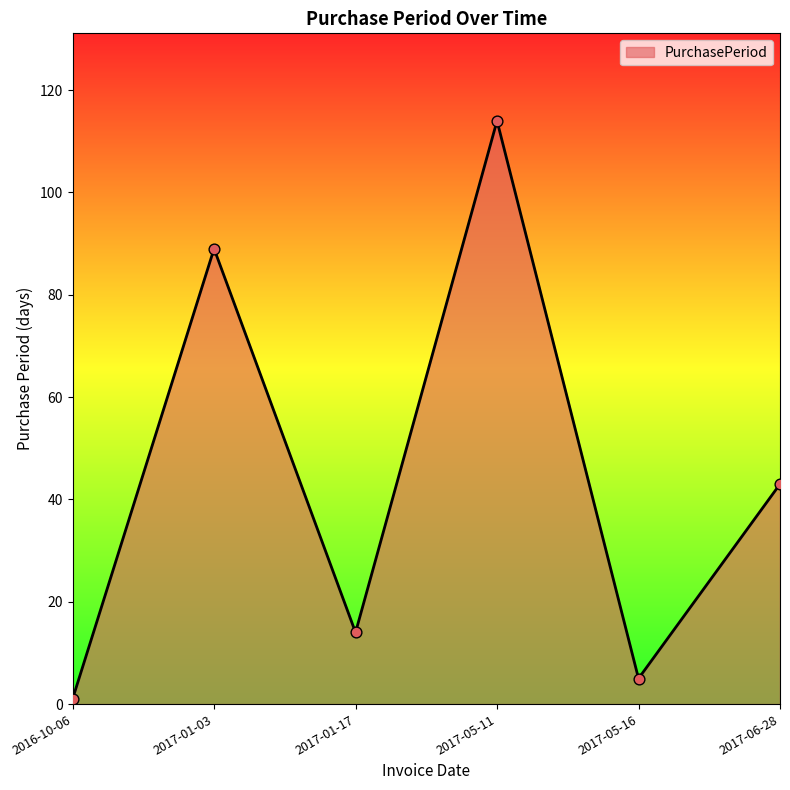

What is the ratio of the value at 2017-01-17 to the value at 2017-01-03?

0.2